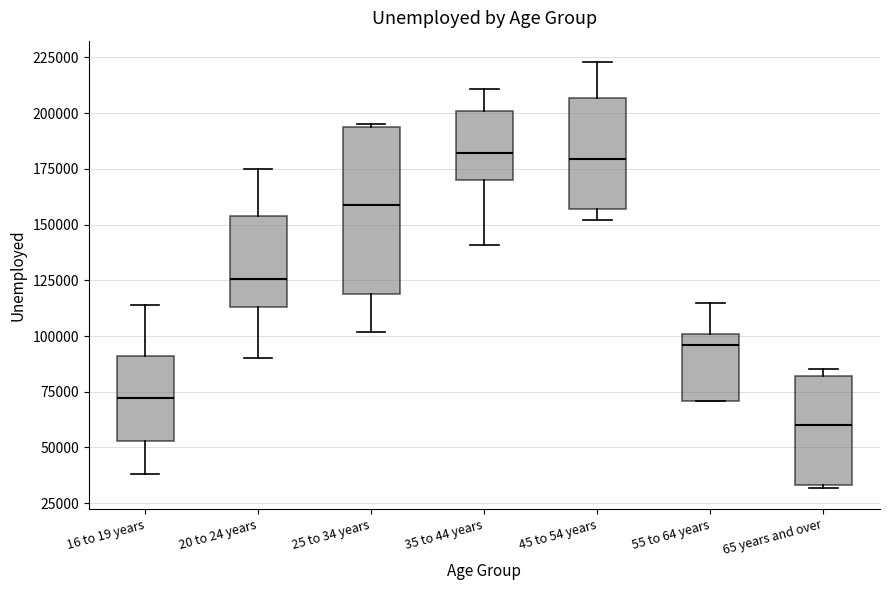

Which box's median line is the lowest?

65 years and over